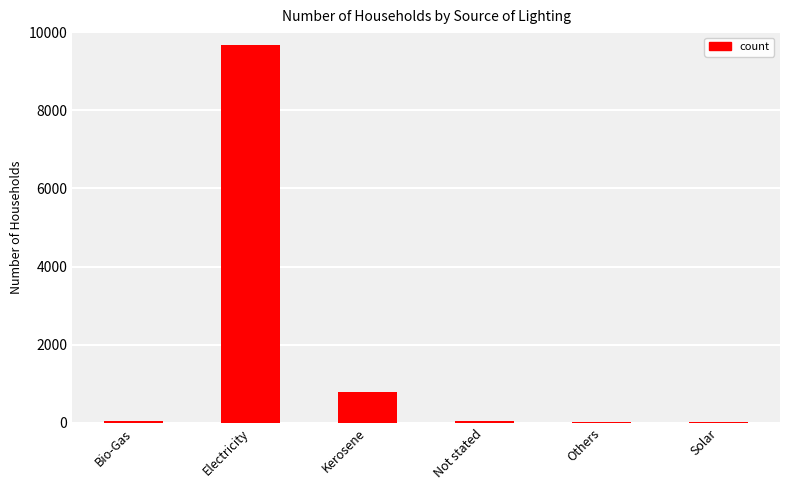

Which has a higher value, Solar or Electricity?

Electricity